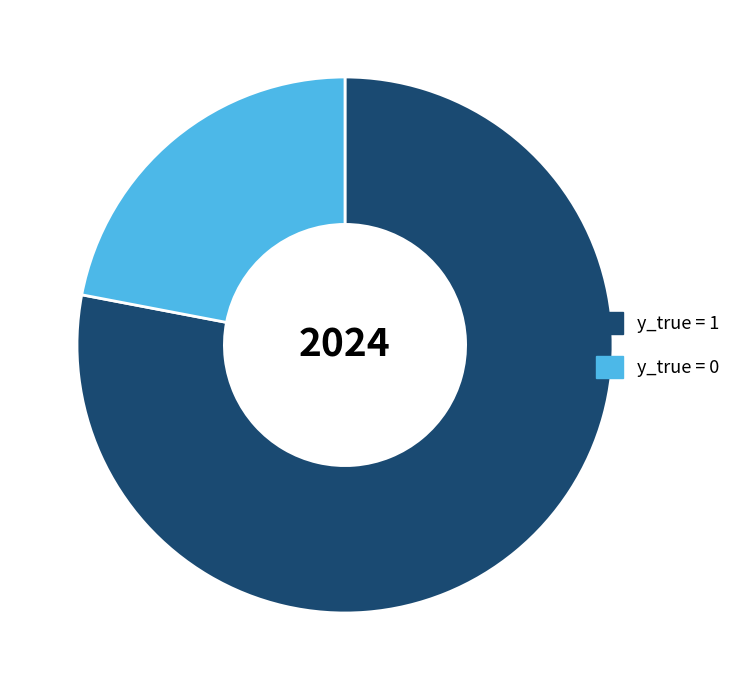

What is the ratio of the value at y_true = 0 to the value at y_true = 1?

0.3